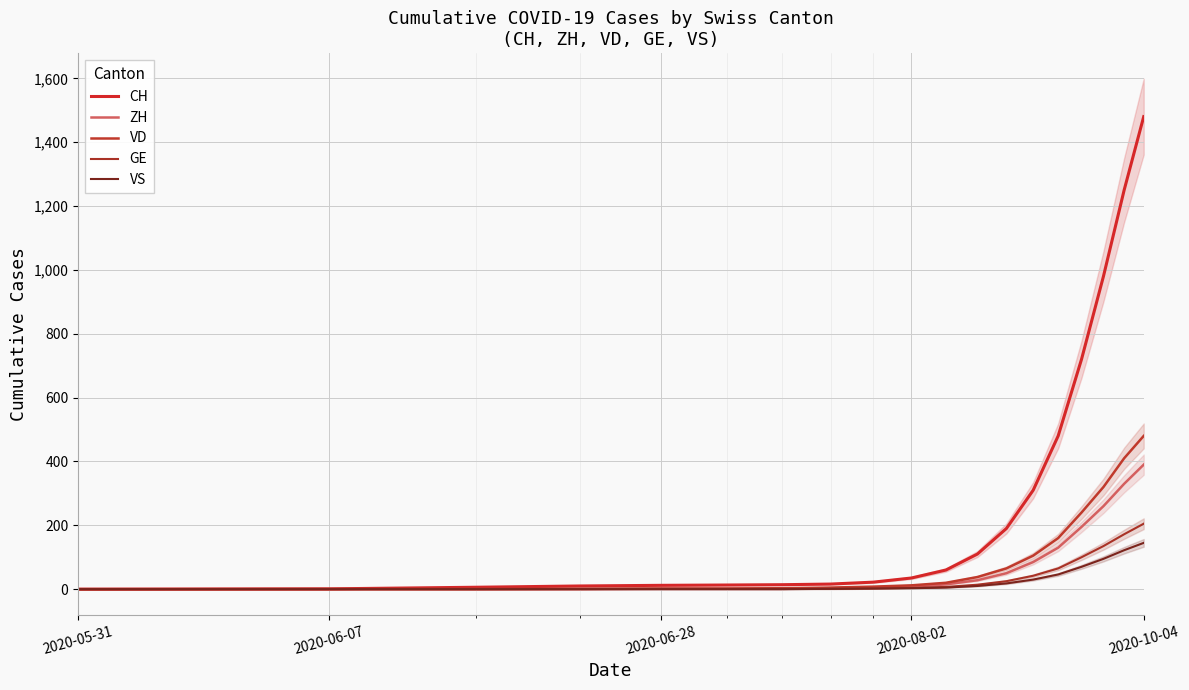

True or false: ZH has more than 1 interior local peaks.

False